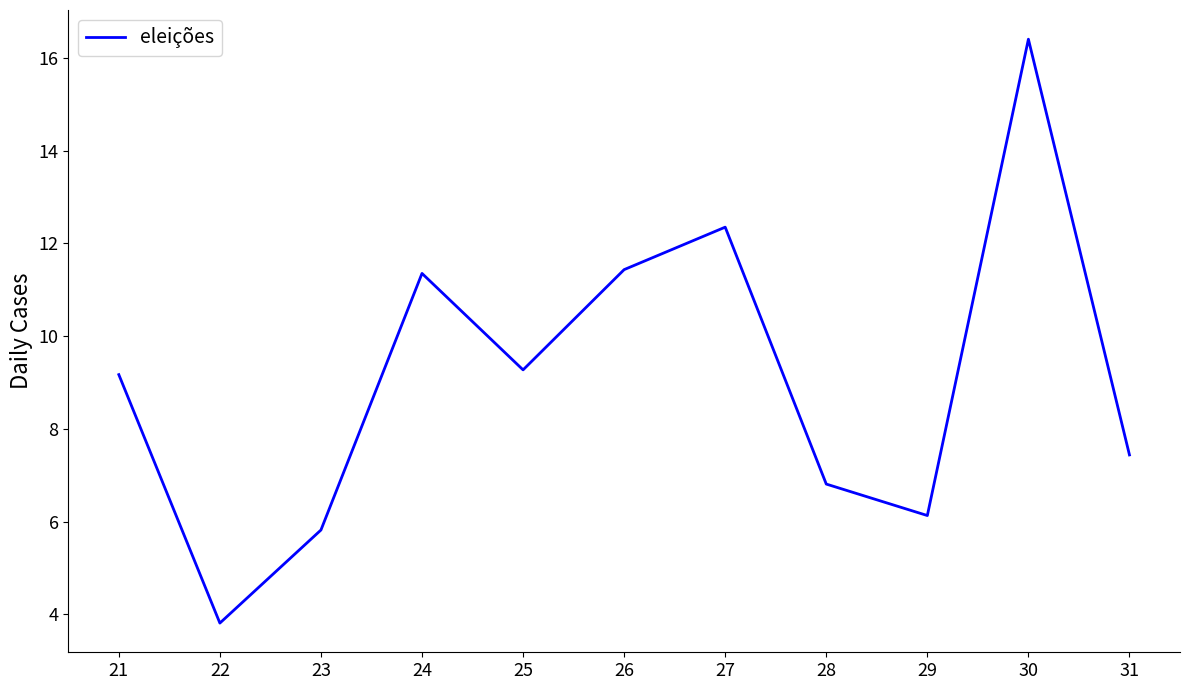

Is it true that the value at 31 is 7.4?

True